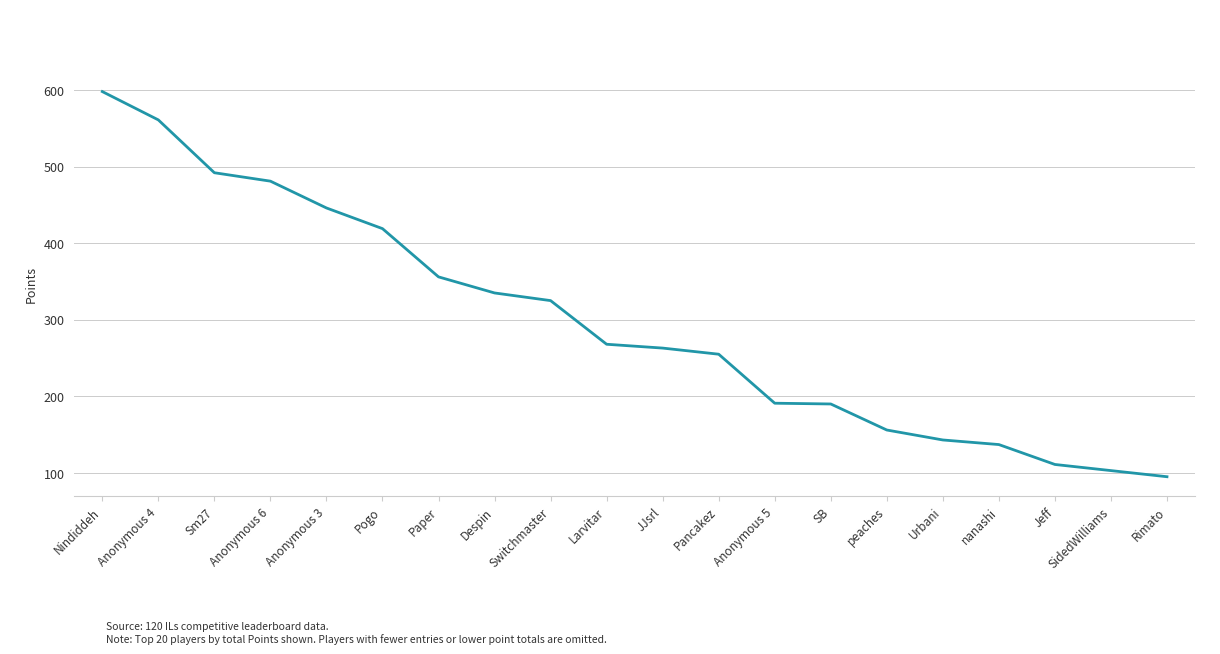

How many distinct data groups are displayed?

1